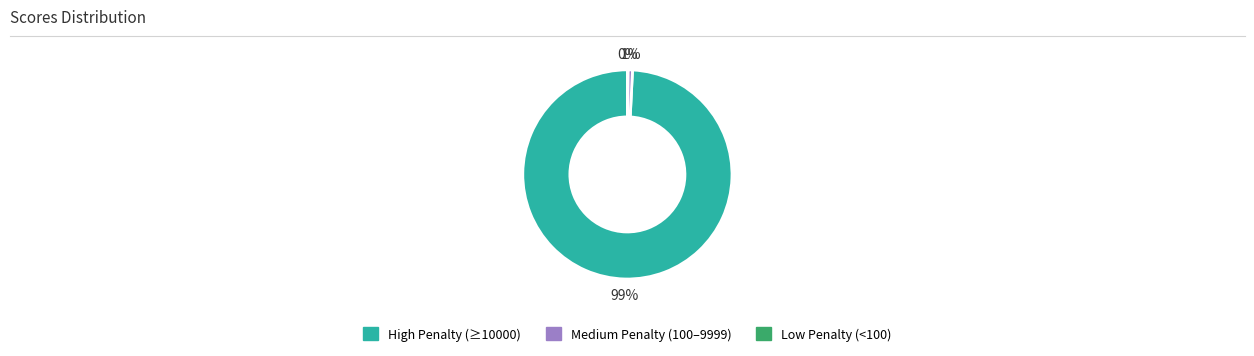

To the nearest percent, what is the average slice percentage?

33%